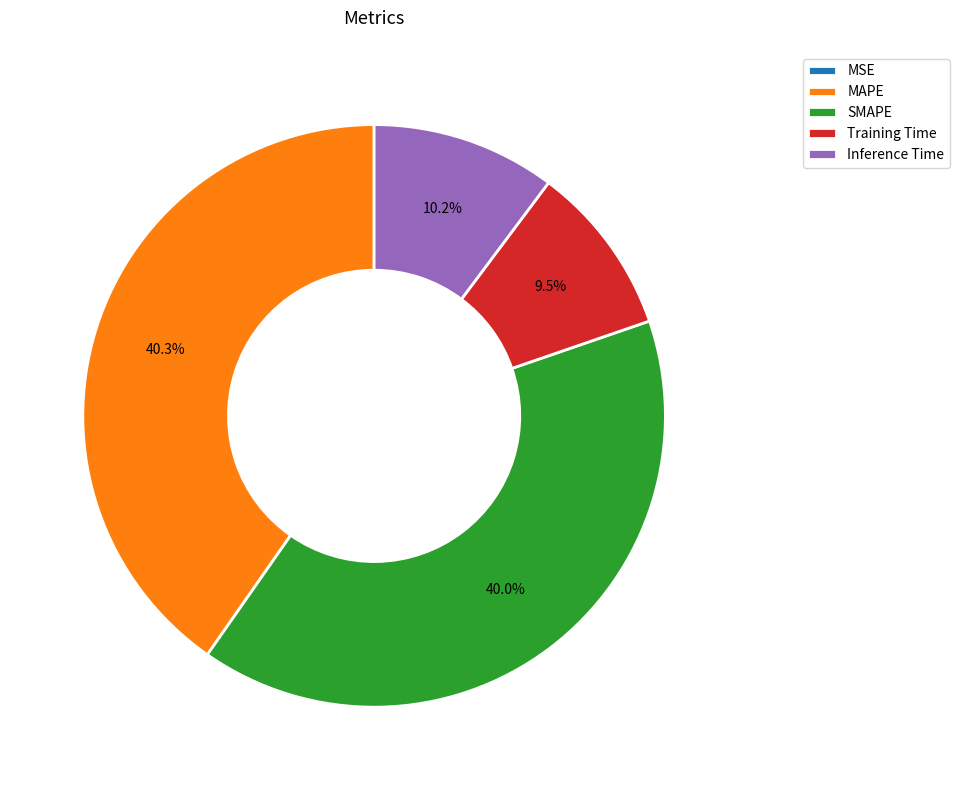

How much of the chart is everything except Training Time?

90.5%